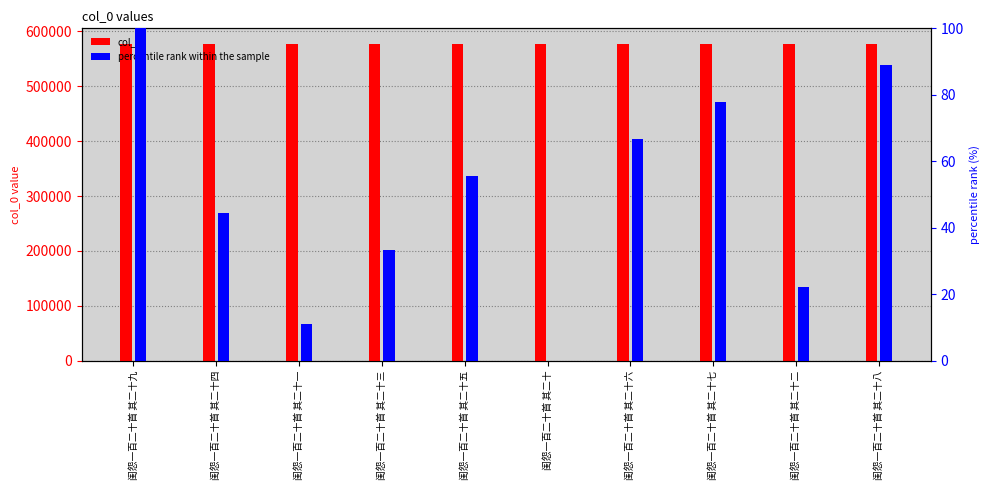

How many values in the percentile rank within the sample series exceed 55?

5